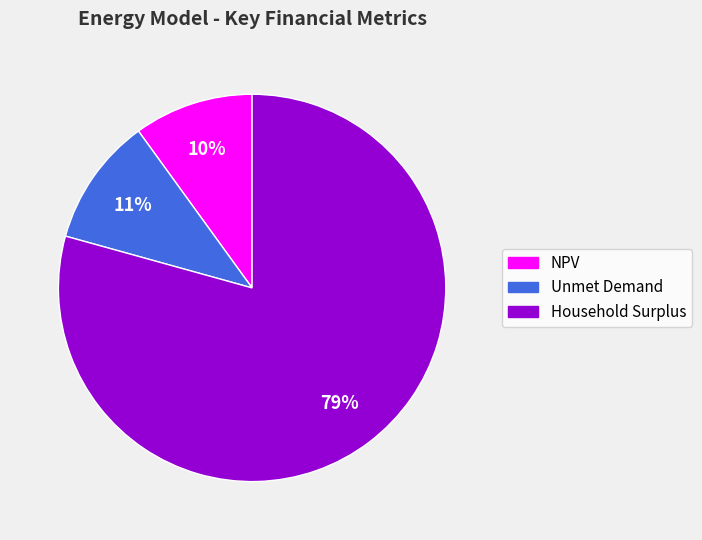

Which category accounts for the majority?

Household Surplus